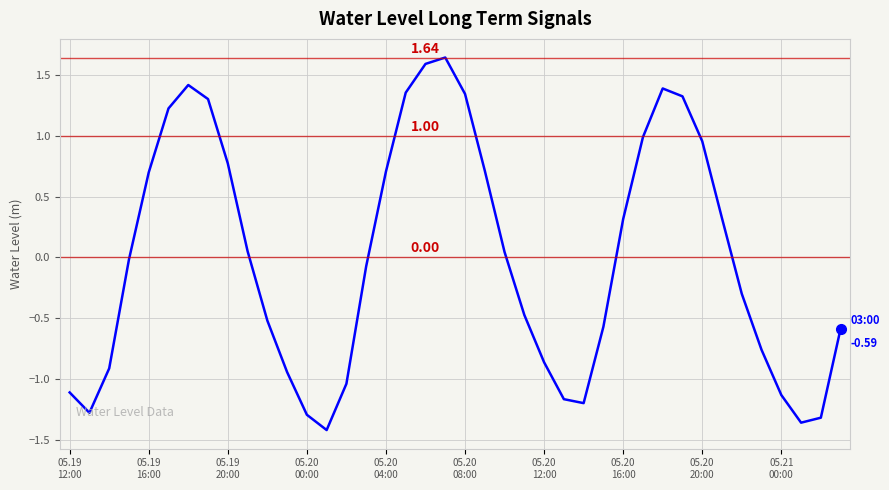

What is the difference between the maximum and minimum values?

3.1